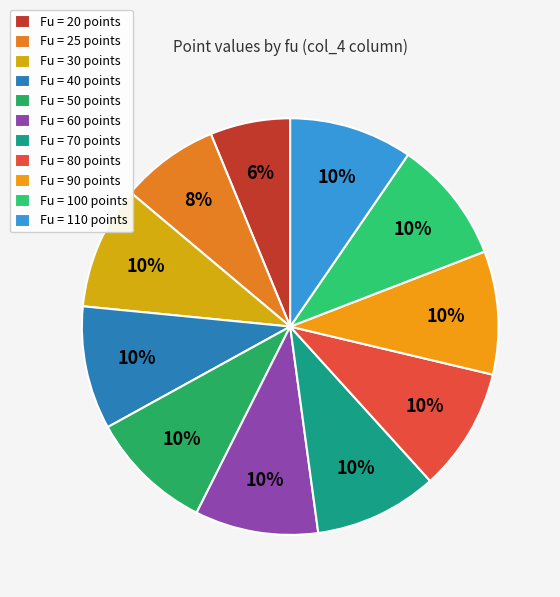

Count the number of slices in the pie.

11